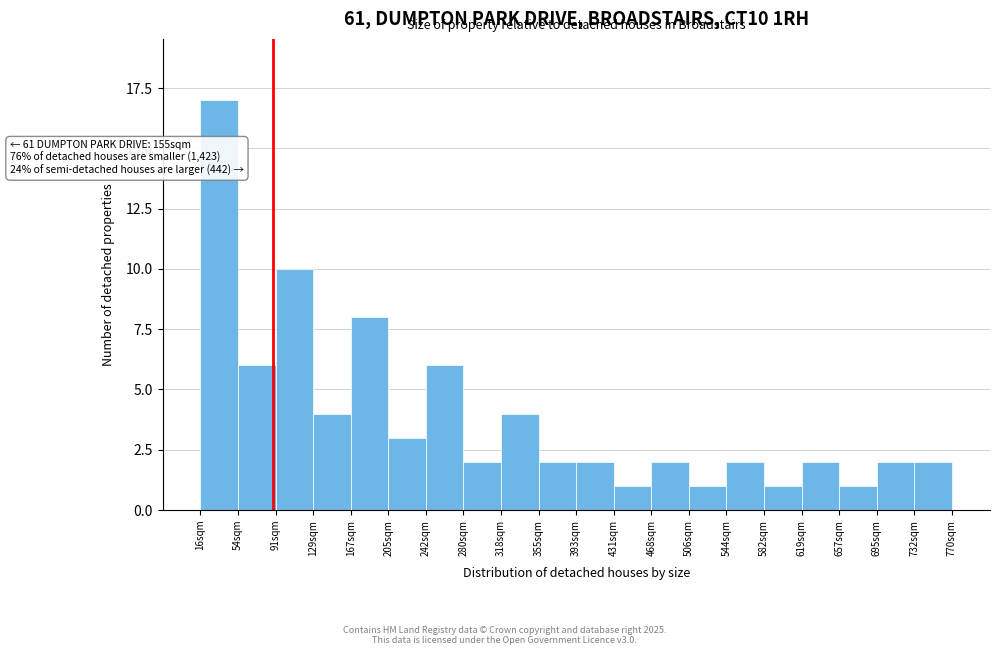

Reading left to right, list all the values displayed in this chart.

16sqm=17	54sqm=6	91sqm=10	129sqm=4	167sqm=8	205sqm=3	242sqm=6	280sqm=2	318sqm=4	355sqm=2	393sqm=2	431sqm=1	468sqm=2	506sqm=1	544sqm=2	582sqm=1	619sqm=2	657sqm=1	695sqm=2	732sqm=2